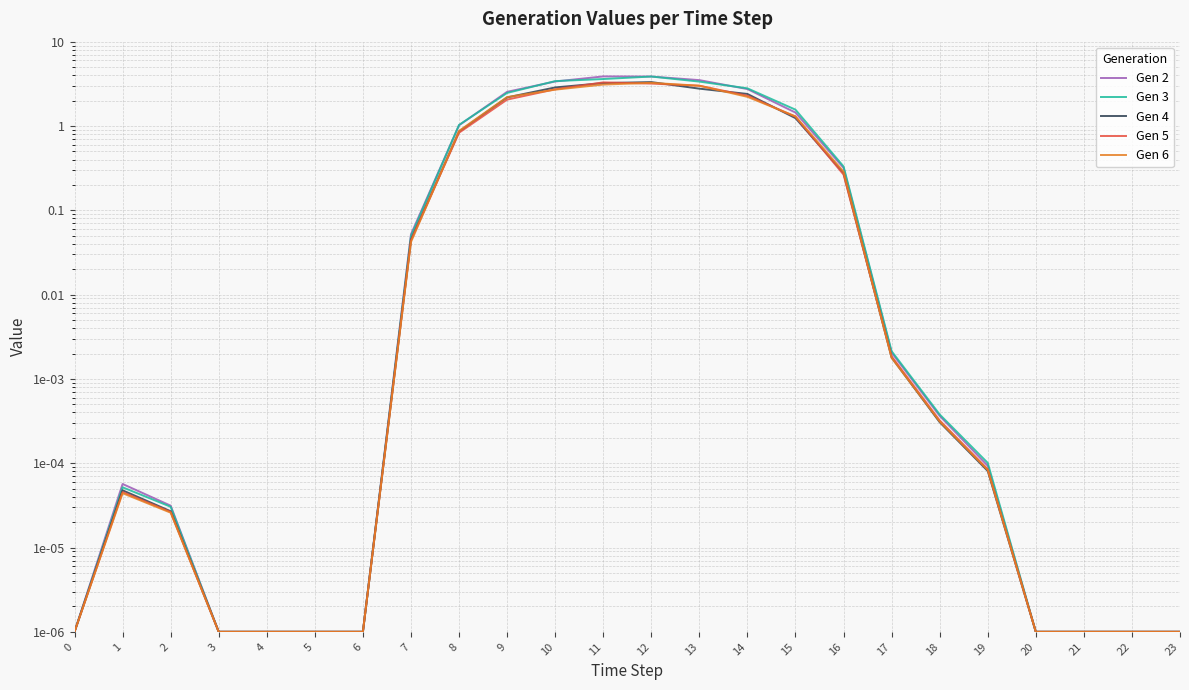

After their last crossing, which series has the higher values: Gen 3 or Gen 2?

Gen 3